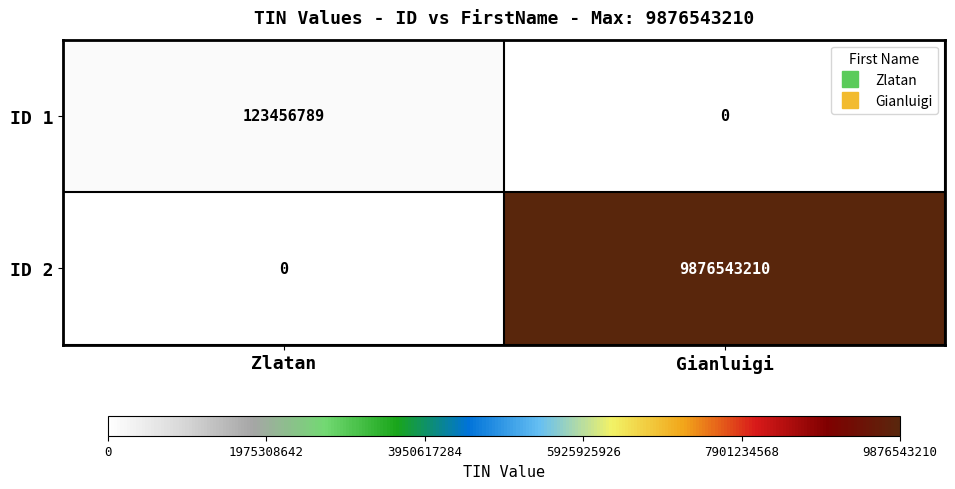

At Zlatan, list the series in order from largest to smallest.

ID 1, ID 2